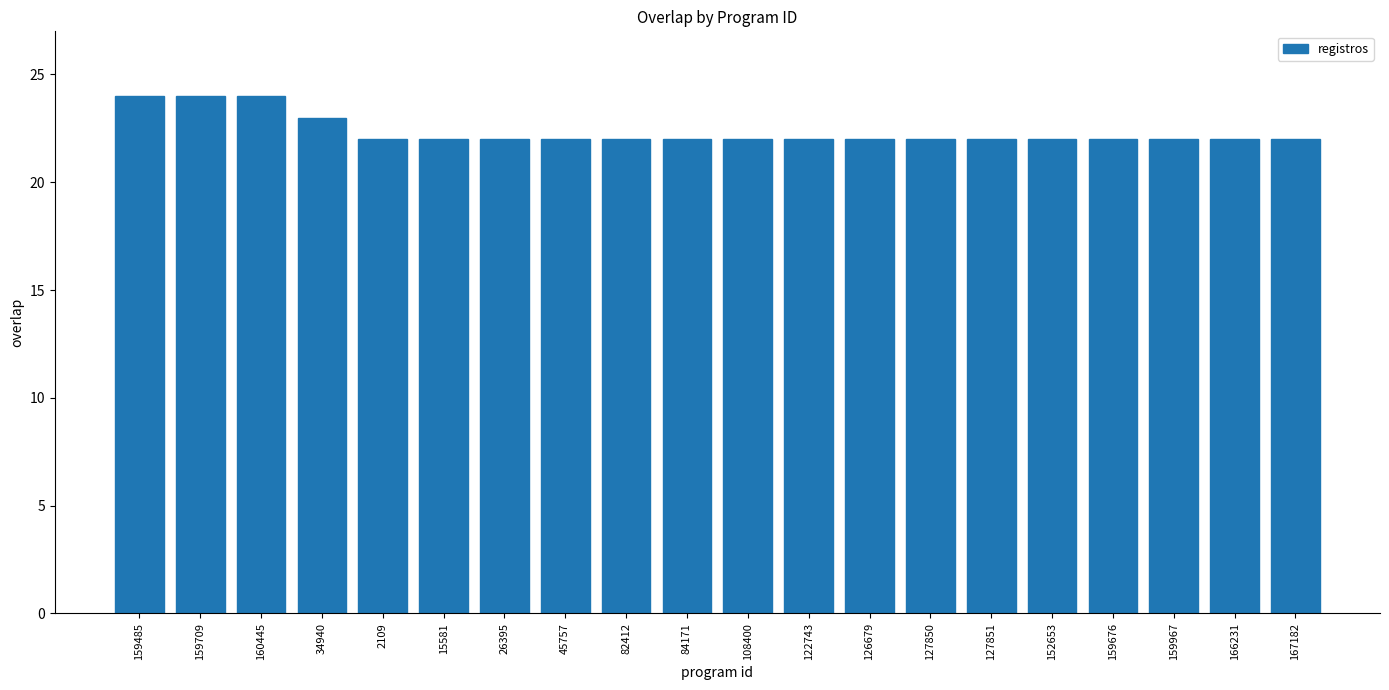

At which label is the value closest to 23?

34940